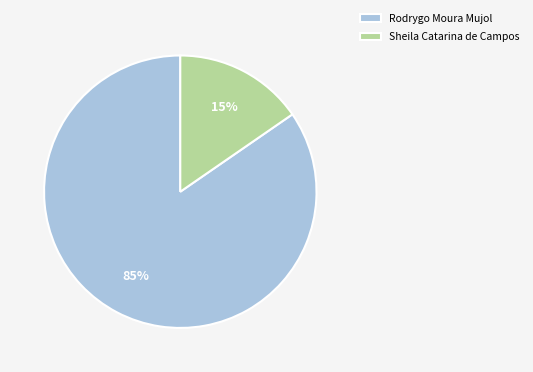

True or false: Sheila Catarina de Campos accounts for 9% of the total.

False